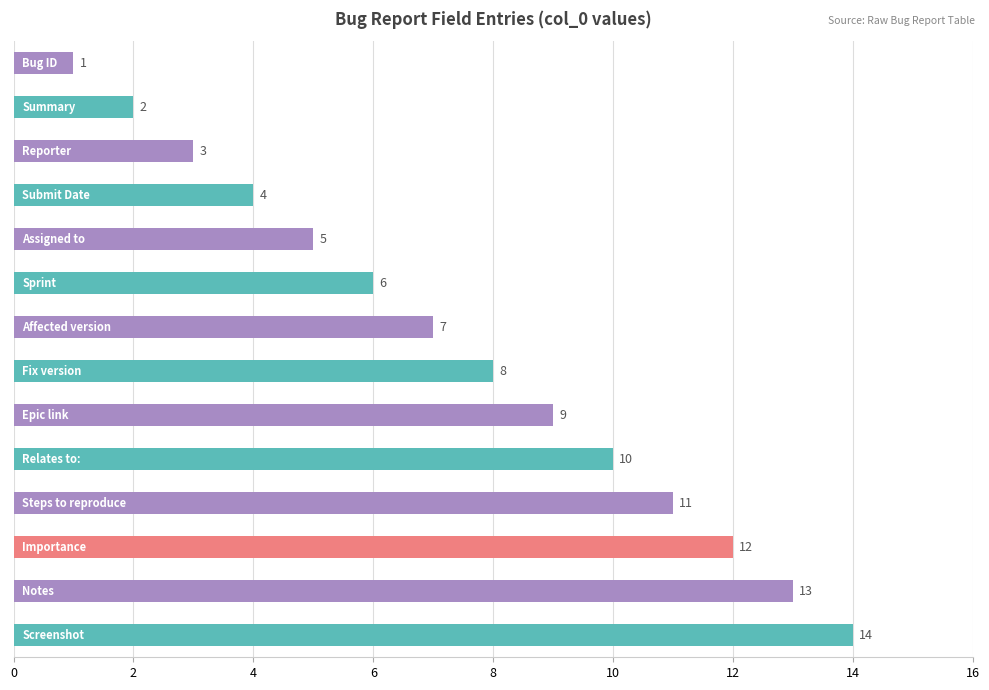

What is the difference between the second highest and second lowest values?

11